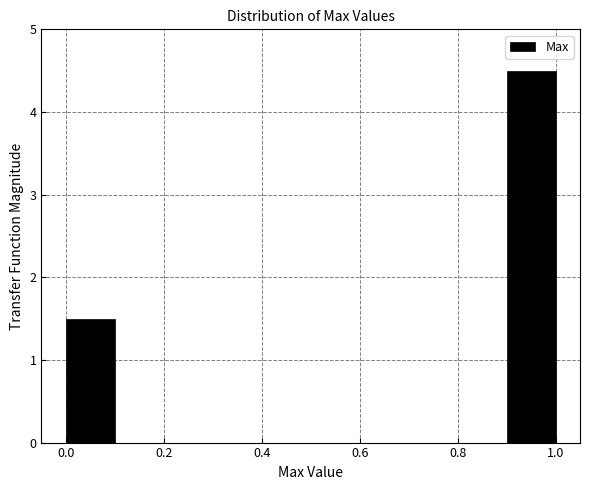

Which range on the x-axis has the tallest bar?

0.9 to 1.0